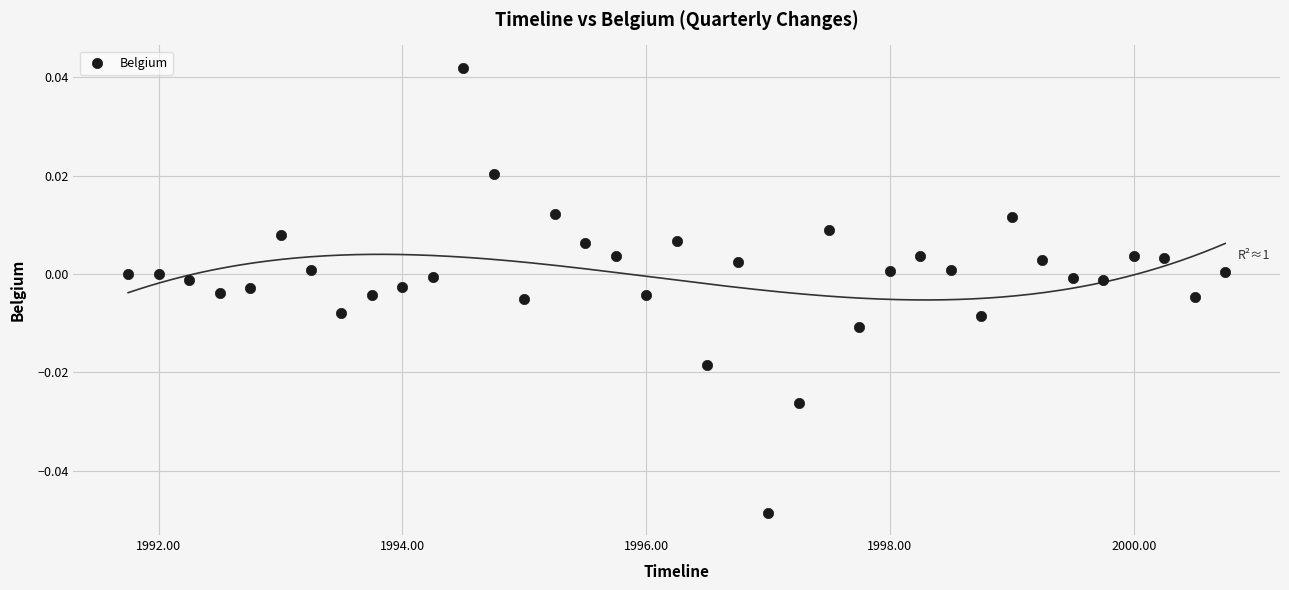

What is the range of X values (max minus min)?

9.0